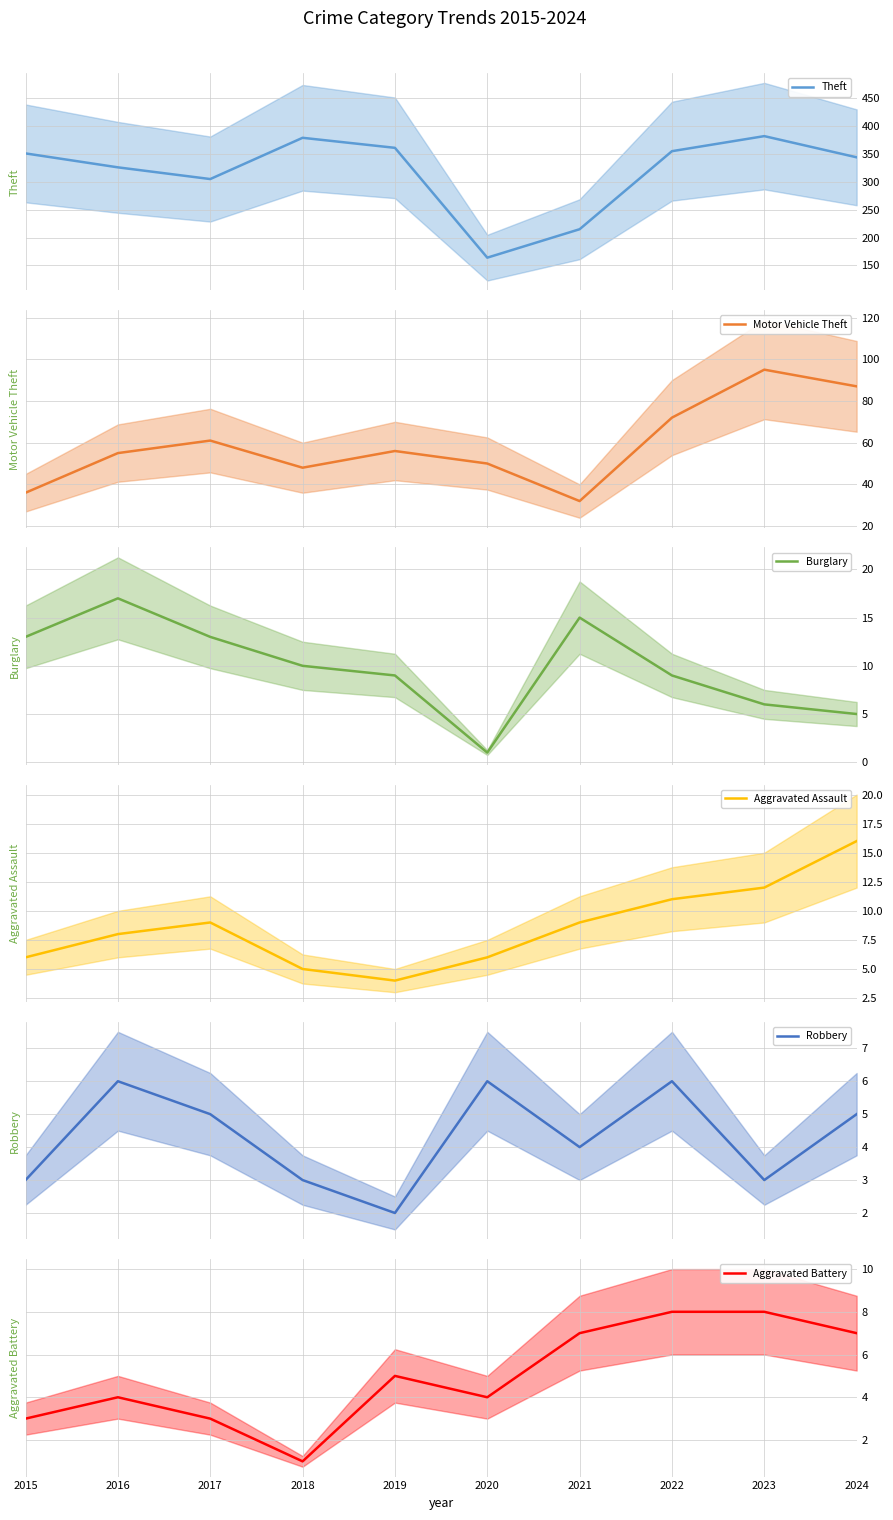

The Aggravated Assault series shows 10 at 2015. True or false?

False